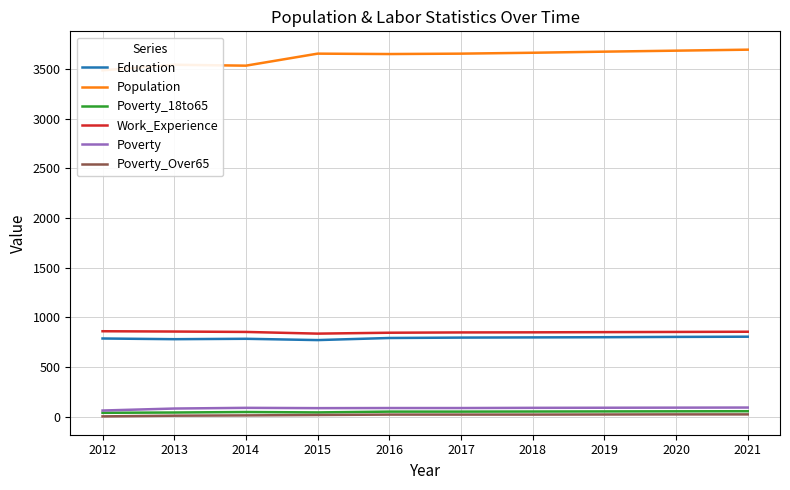

True or false: Poverty_Over65 and Poverty_18to65 intersect in this chart.

False